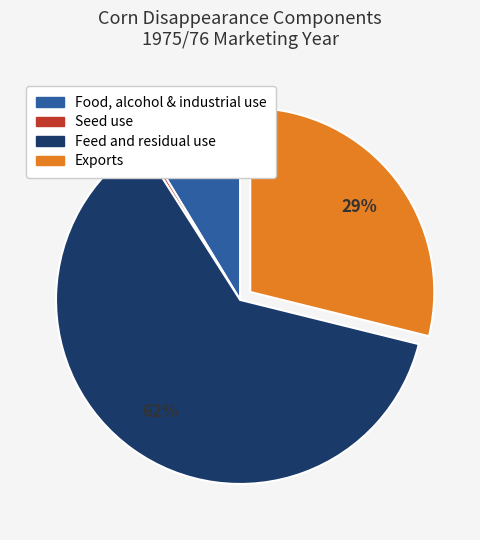

Which slice represents more than half of the pie?

Feed and residual use